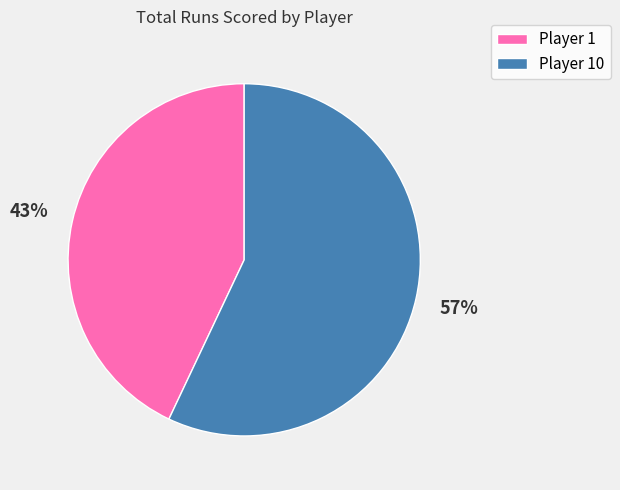

To the nearest percent, what portion does Player 10 represent?

57%